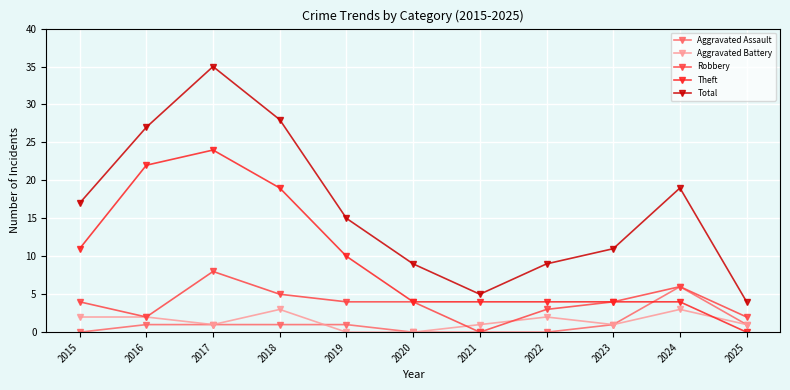

Count the Aggravated Battery values in the range 1 to 2.

7